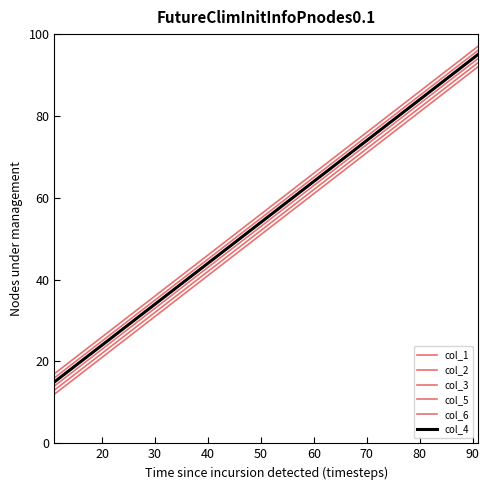

Does the chart display data point markers on the line(s)?

No